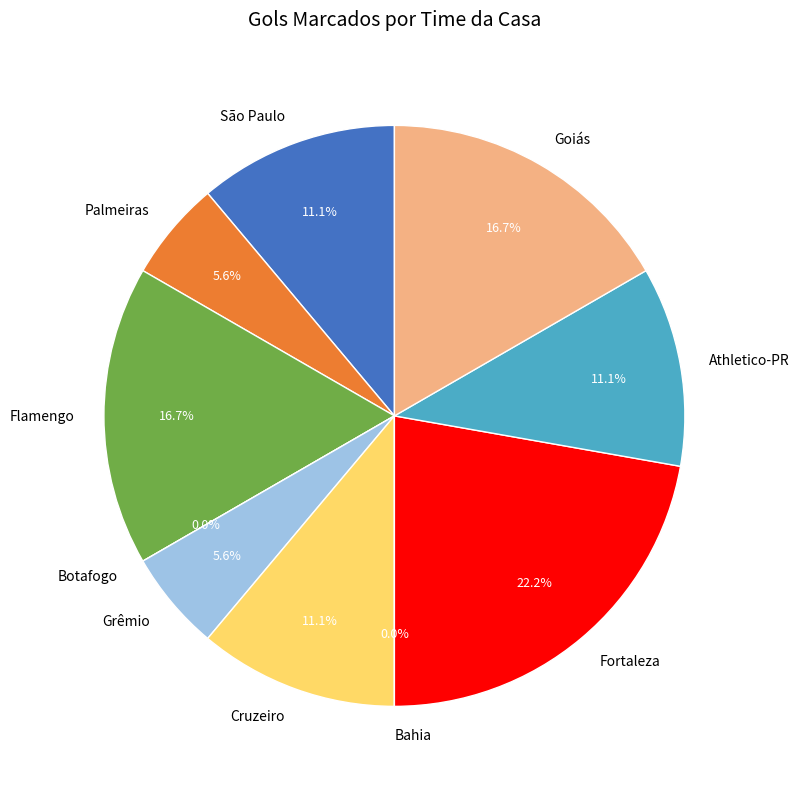

How many segments does this pie chart have?

10